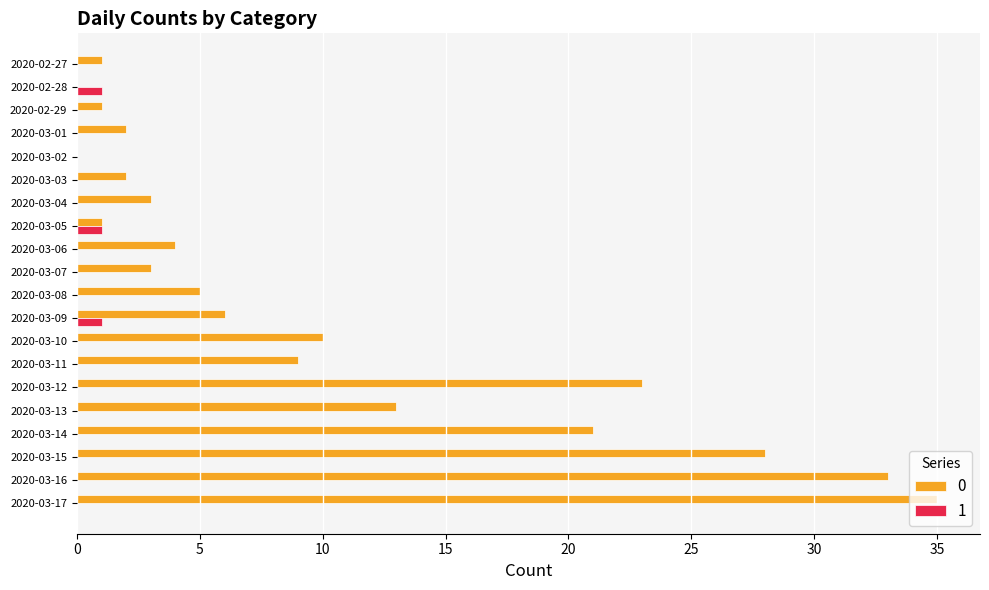

At which label does 0 reach its peak?

2020-03-17